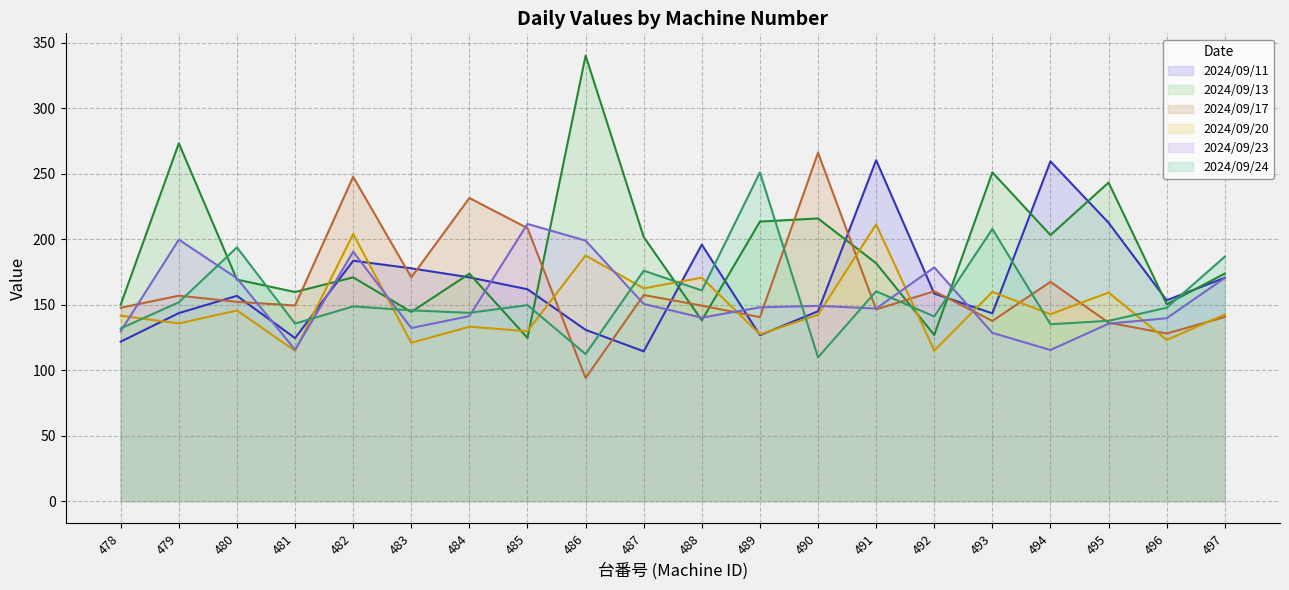

How many times do 2024/09/13 and 2024/09/17 cross each other?

8